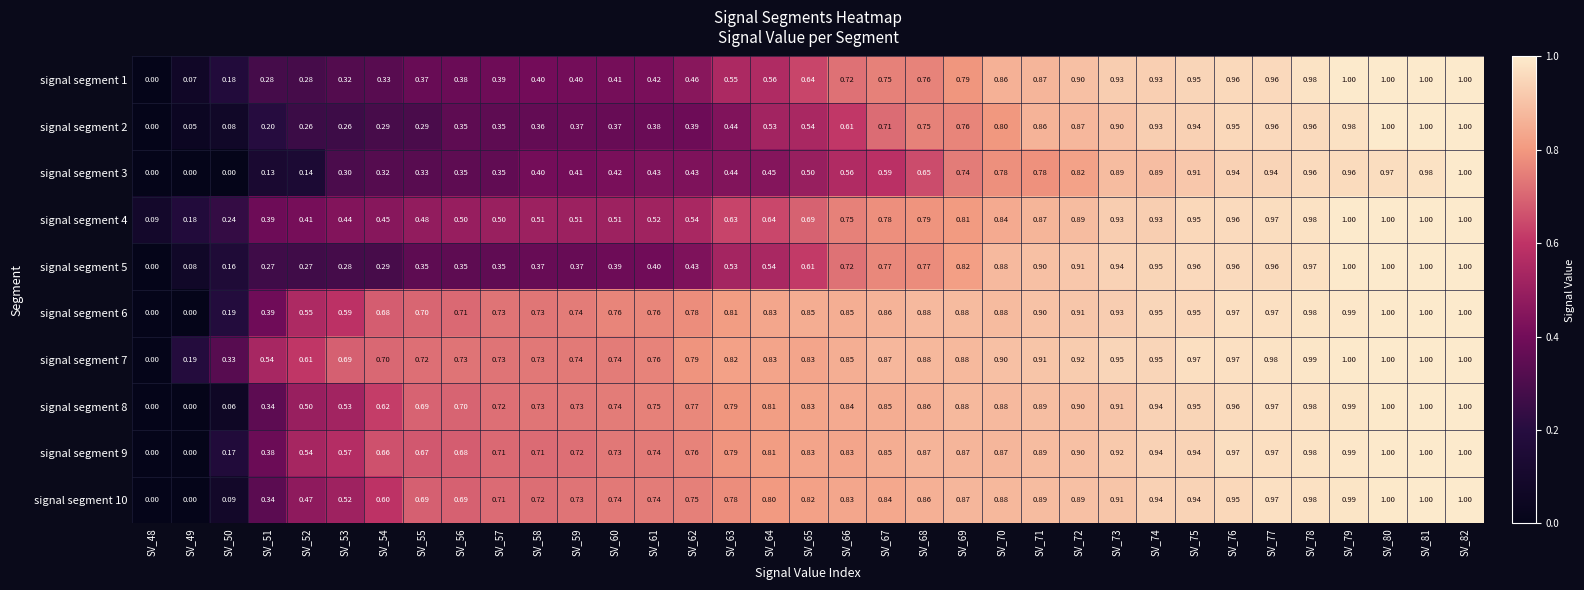

Is the value of signal segment 7 at SV_59 greater than the value of signal segment 2 at SV_48?

Yes